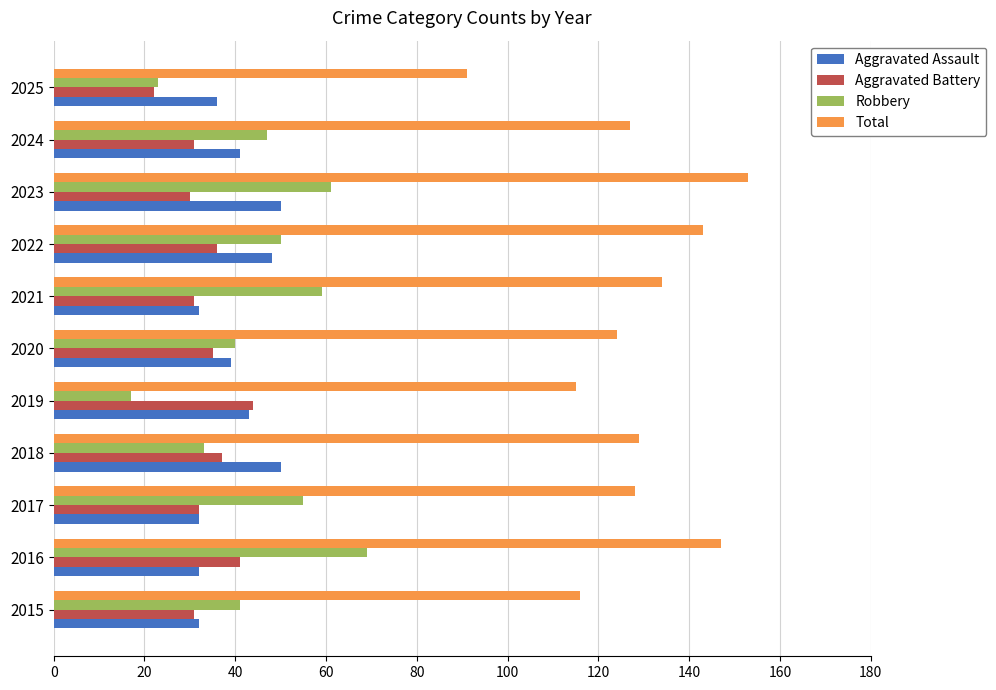

Where is Total nearest to the value 122?

2020